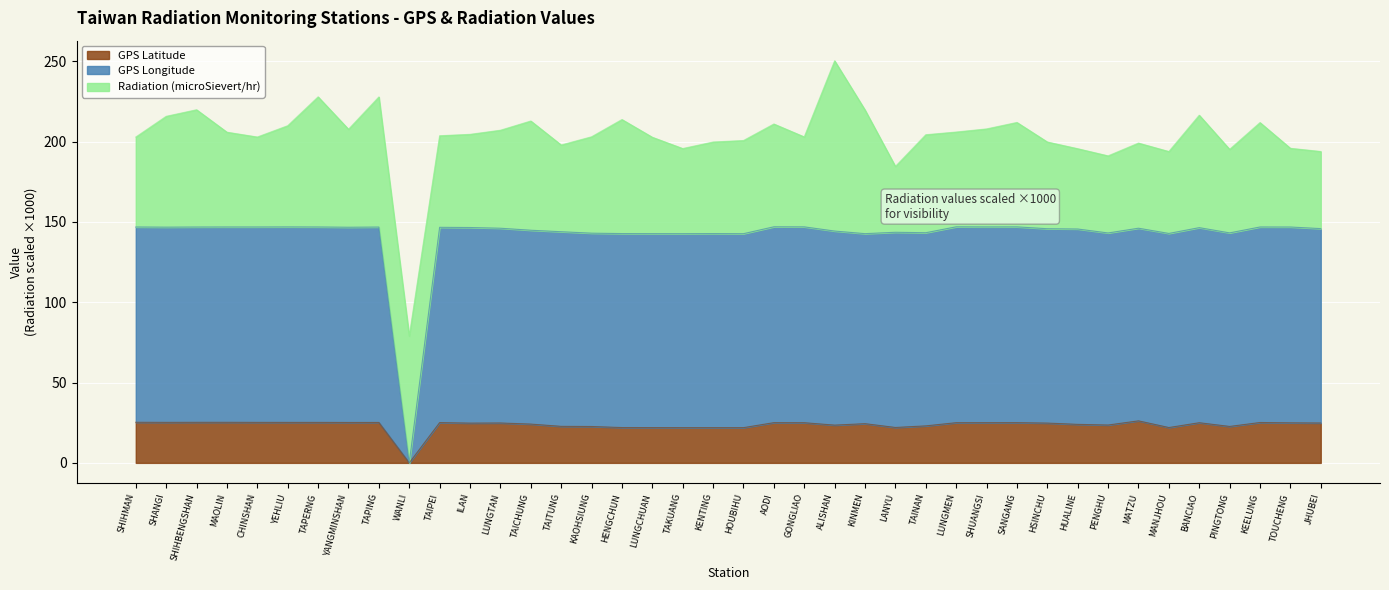

The value of GPS Latitude at LUNGTAN is 24.8. True or false?

True